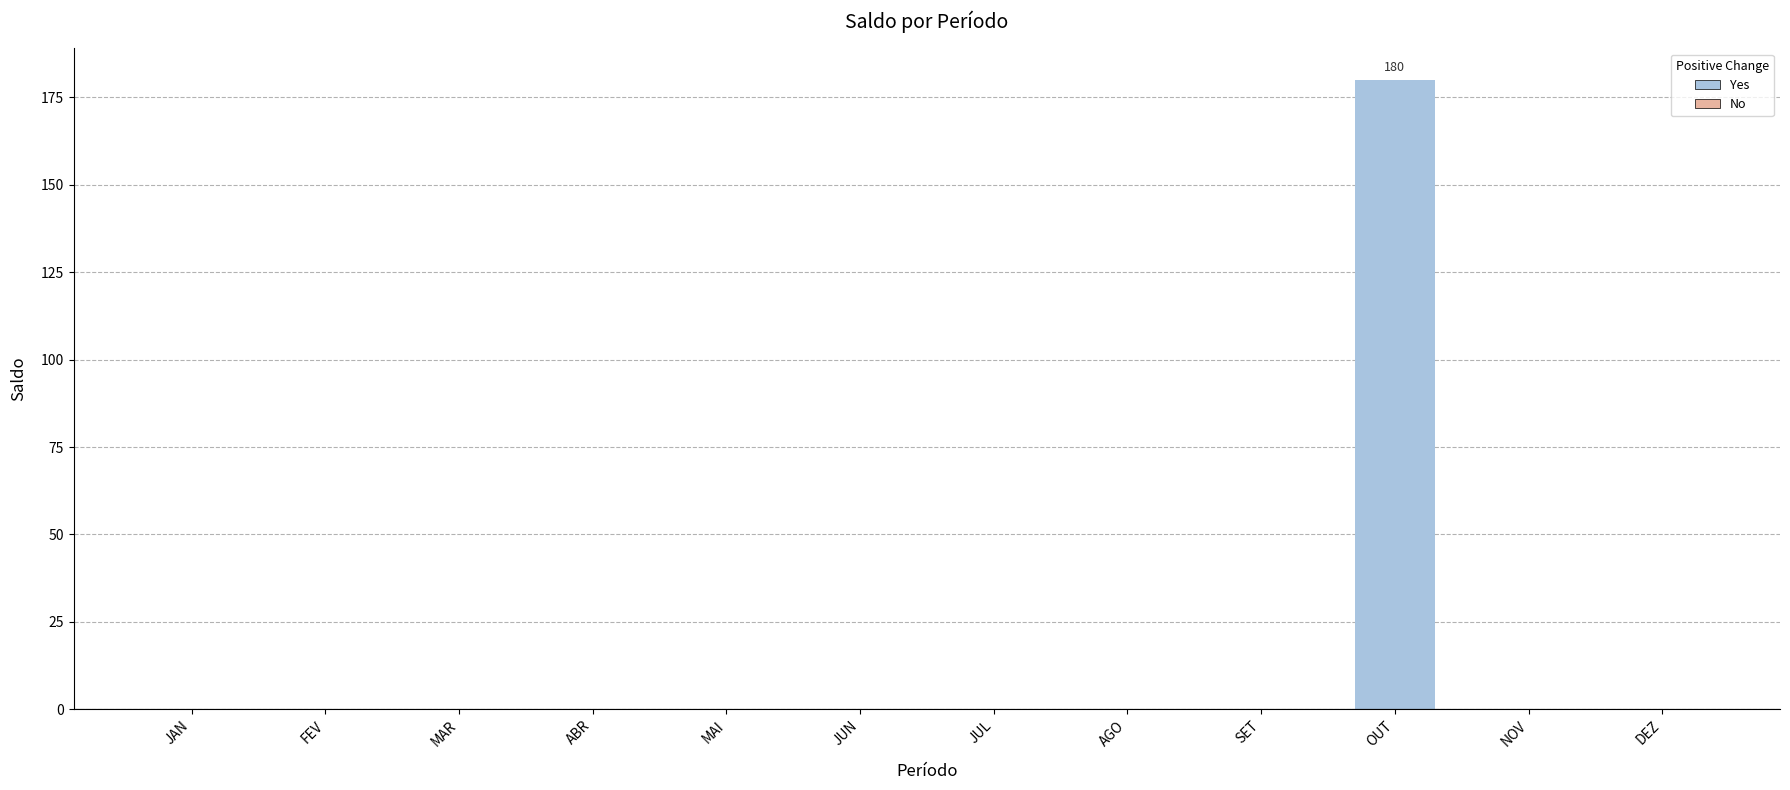

Are the bars horizontal?

No